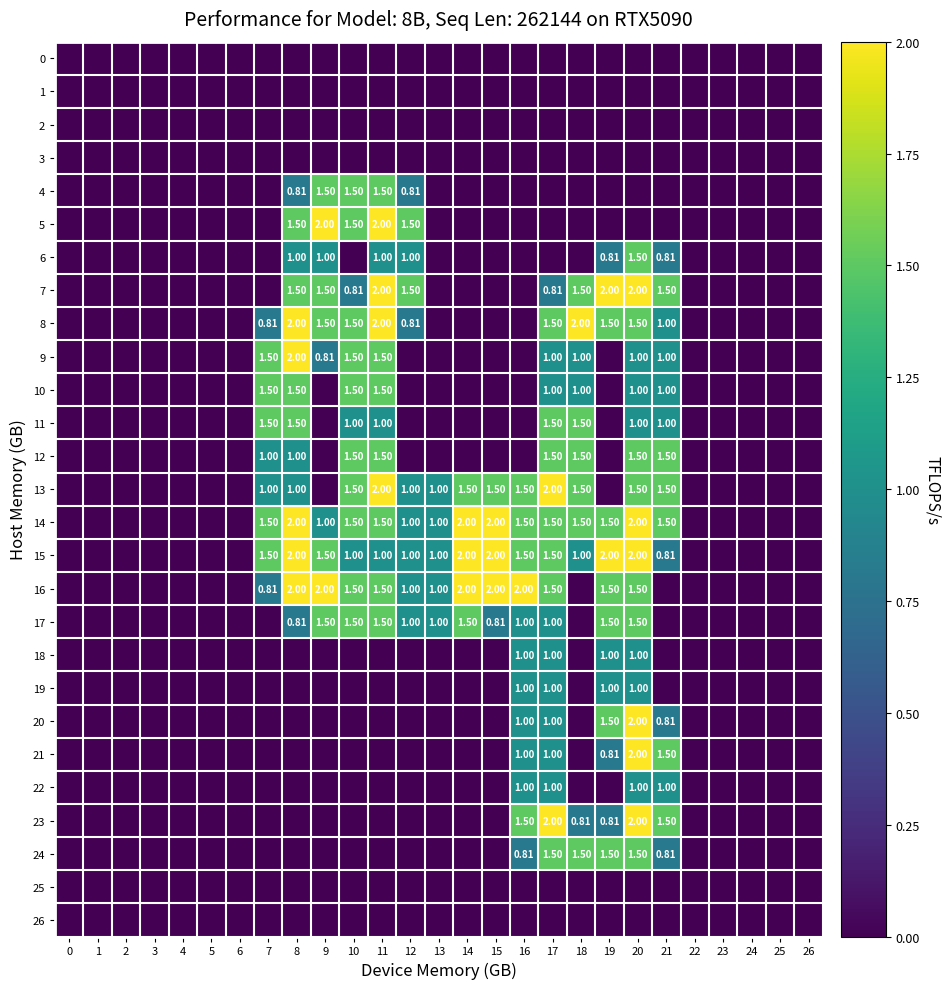

How many data points does each series have?

27